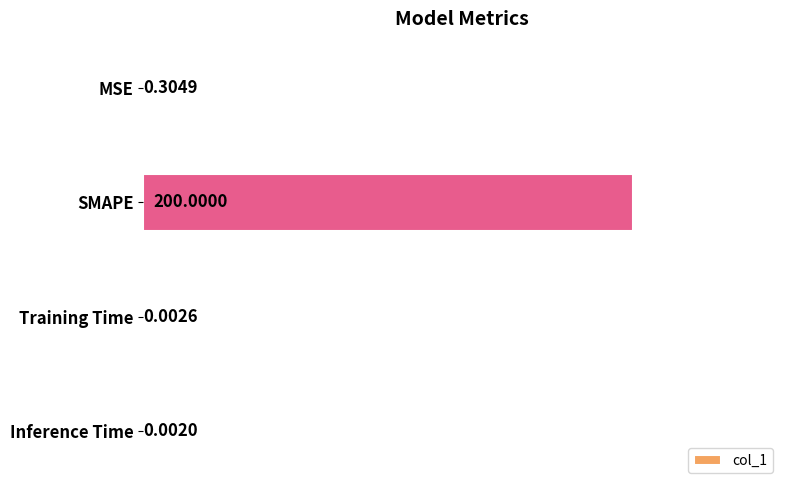

How many categories are shown in the chart?

4